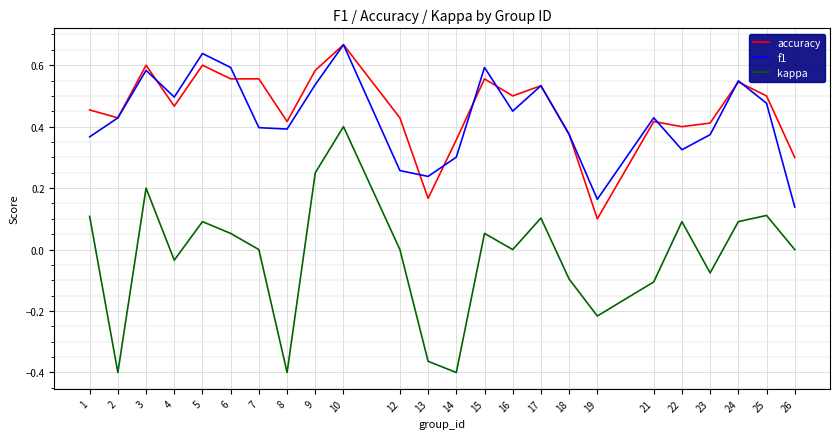

Rank the series at 26 from highest to lowest value.

accuracy, f1, kappa